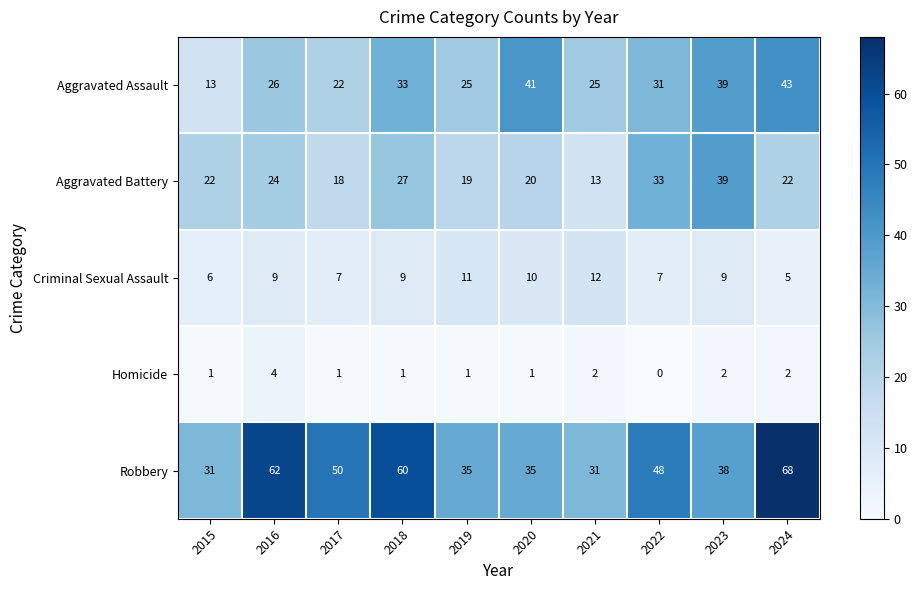

At how many categories does at least one series exceed 26?

10